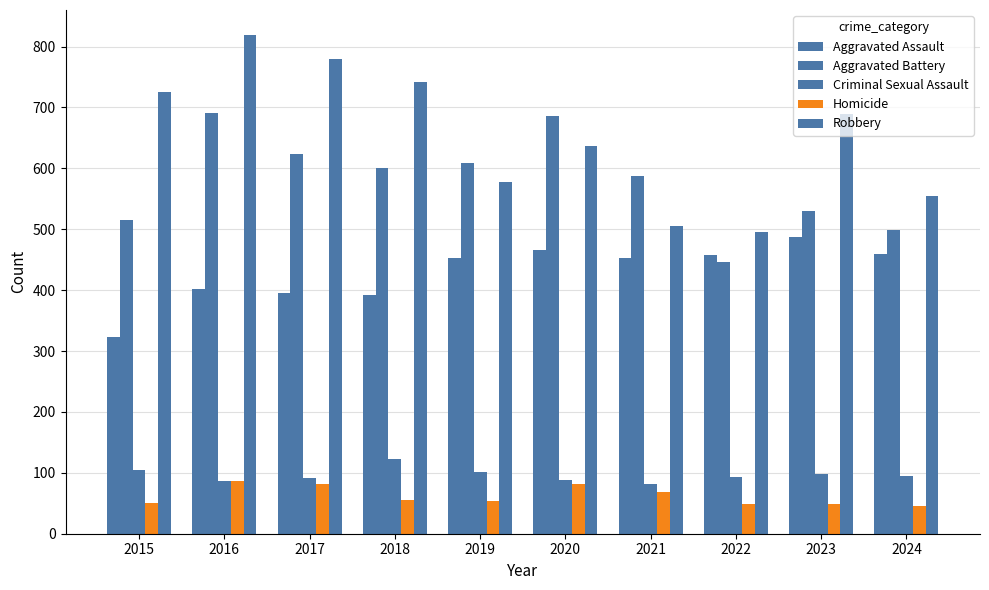

How many distinct data groups are displayed?

5